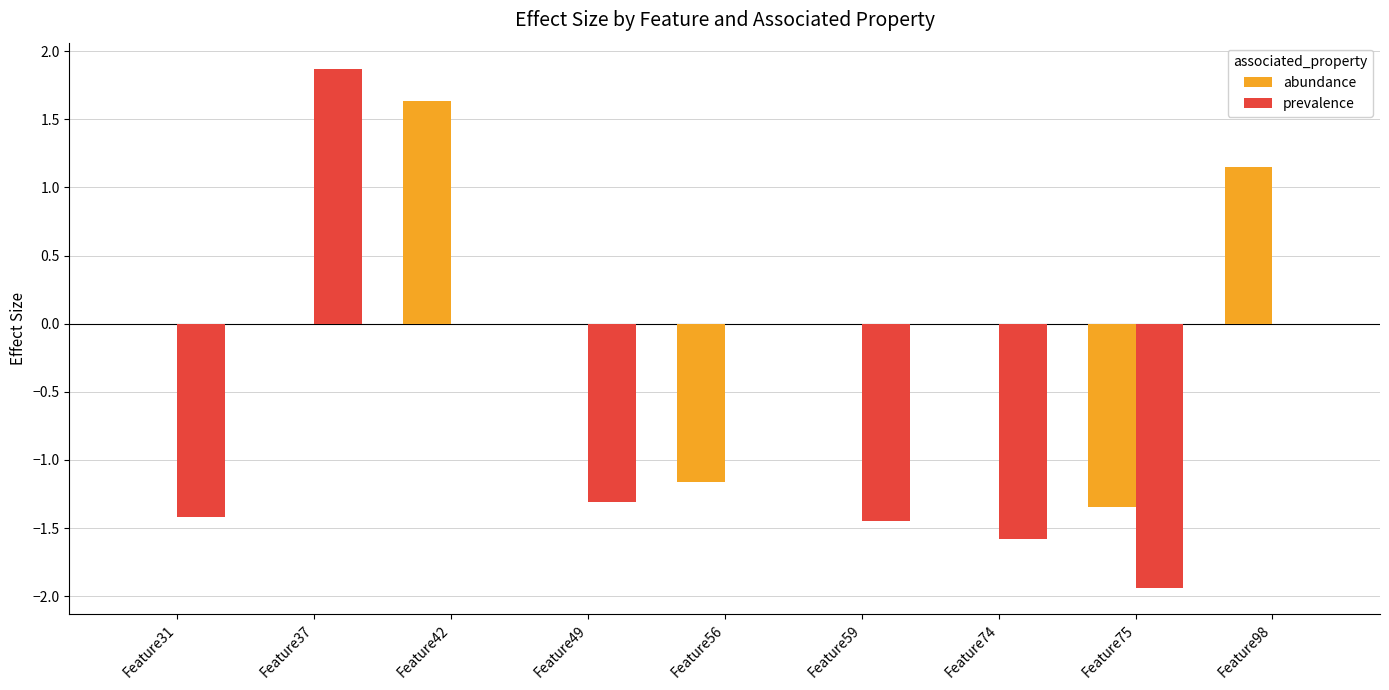

True or false: abundance has a value of 0.0 at Feature37.

True